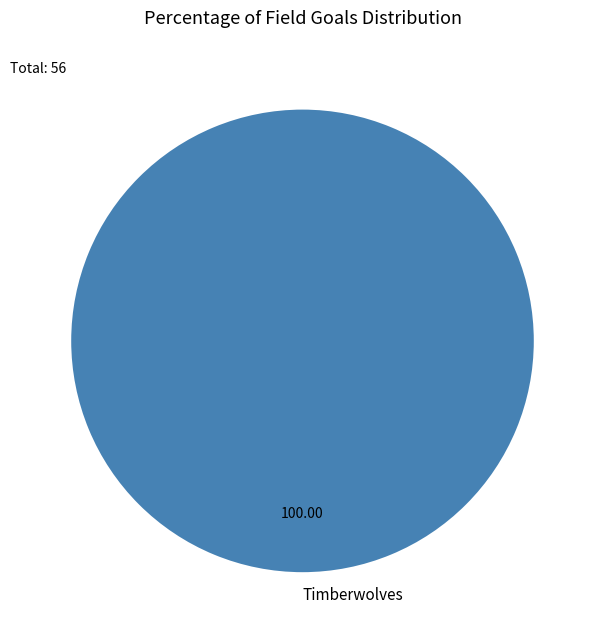

Rank the categories by value from lowest to highest.

Timberwolves